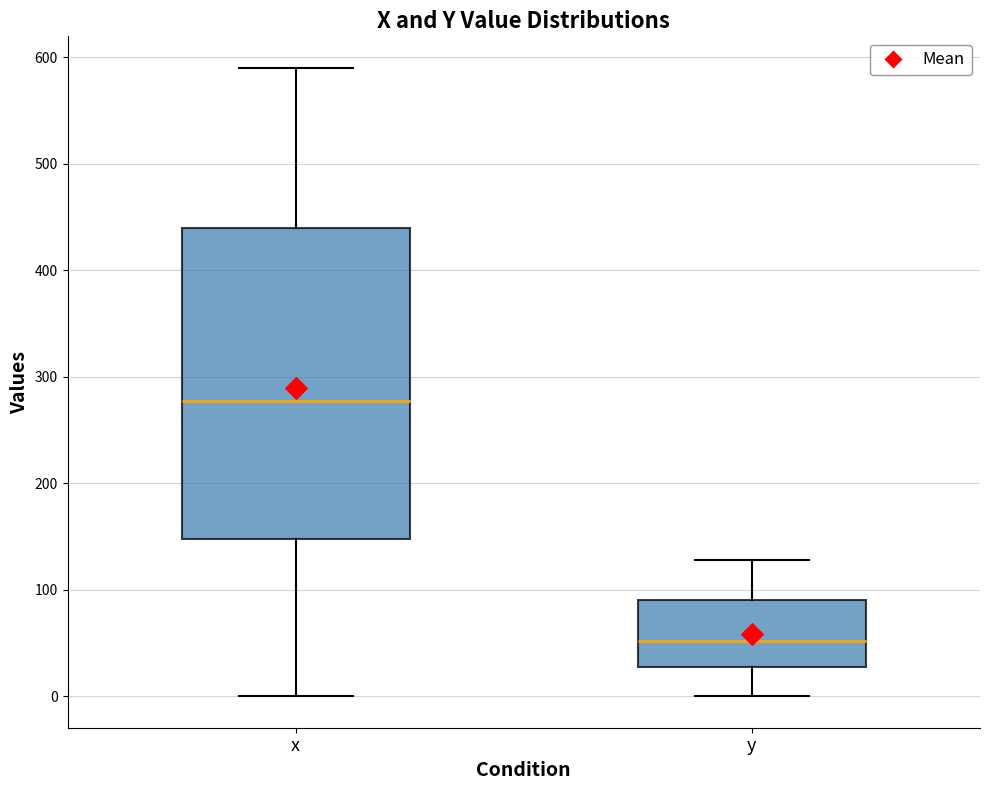

Reading left to right, read every box against the y-axis: the position of its median line, the range the box covers, and the ends of its whiskers. The values are not printed on the chart, so give them approximately, as read against the axis.

x: median 280, box 150 to 440, whiskers 0 to 590
y: median 50, box 30 to 90, whiskers 0 to 130